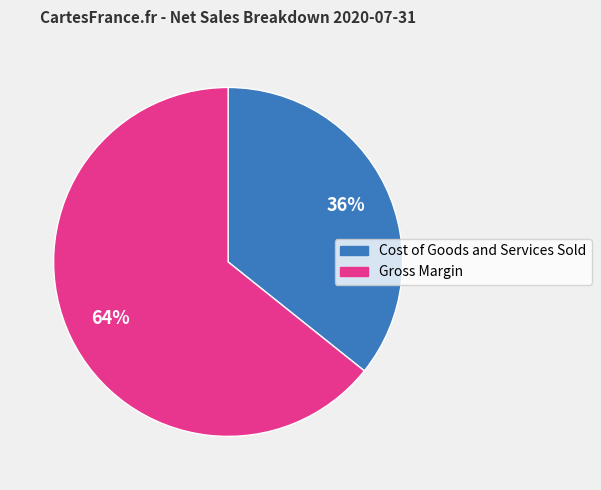

Which slice is the smallest?

Cost of Goods and Services Sold